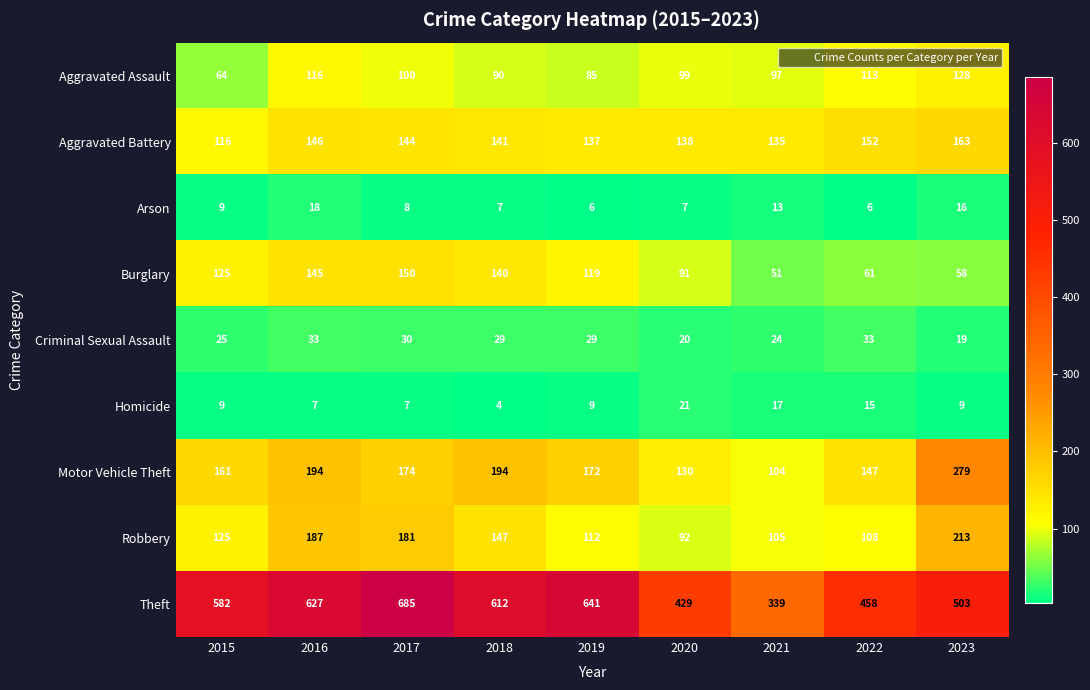

The value of Aggravated Battery at 2015 is 116. True or false?

True